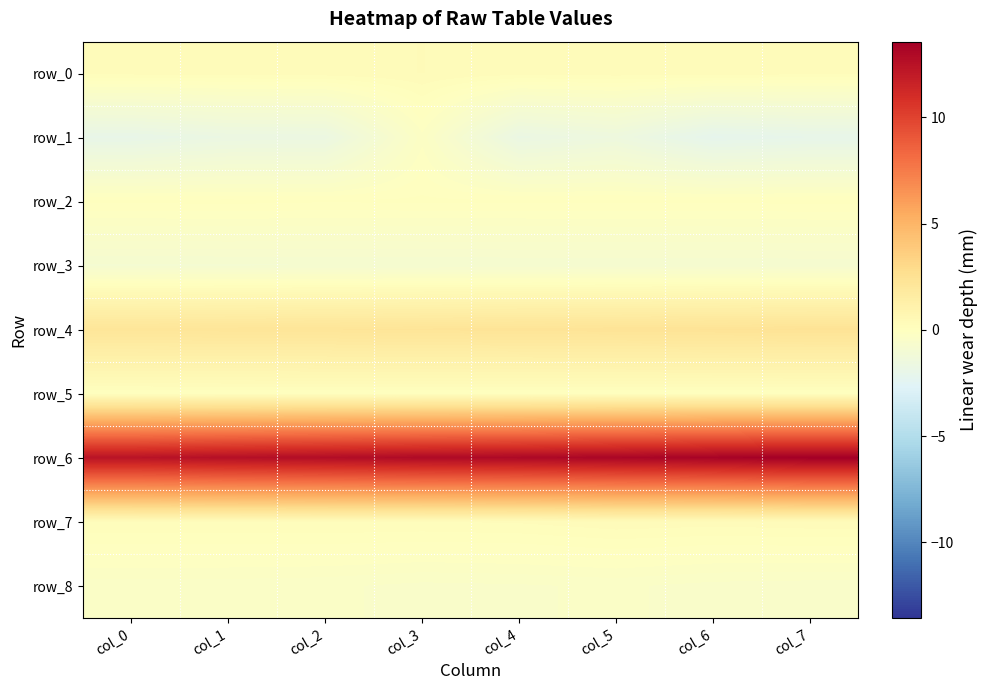

At which category does the chart reach its minimum across all series?

col_6